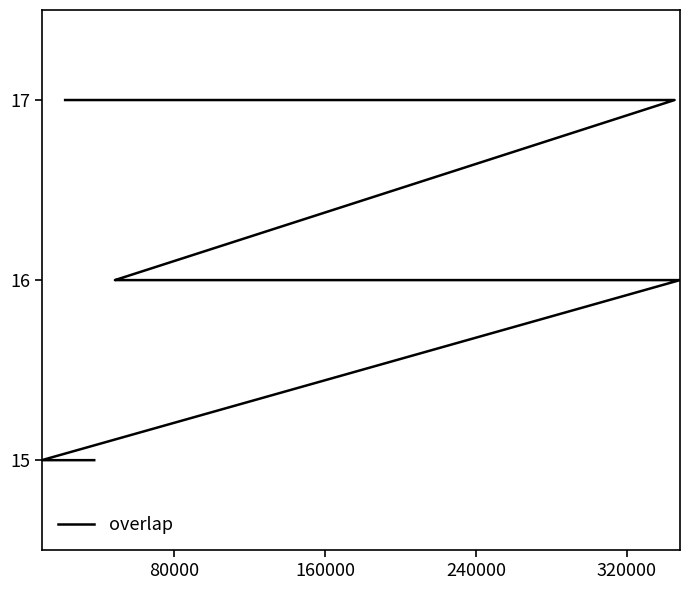

How many distinct data groups are displayed?

1